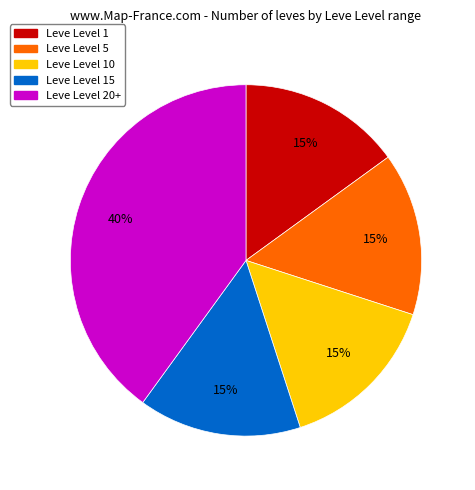

To the nearest percent, what portion does Leve Level 1 represent?

15%